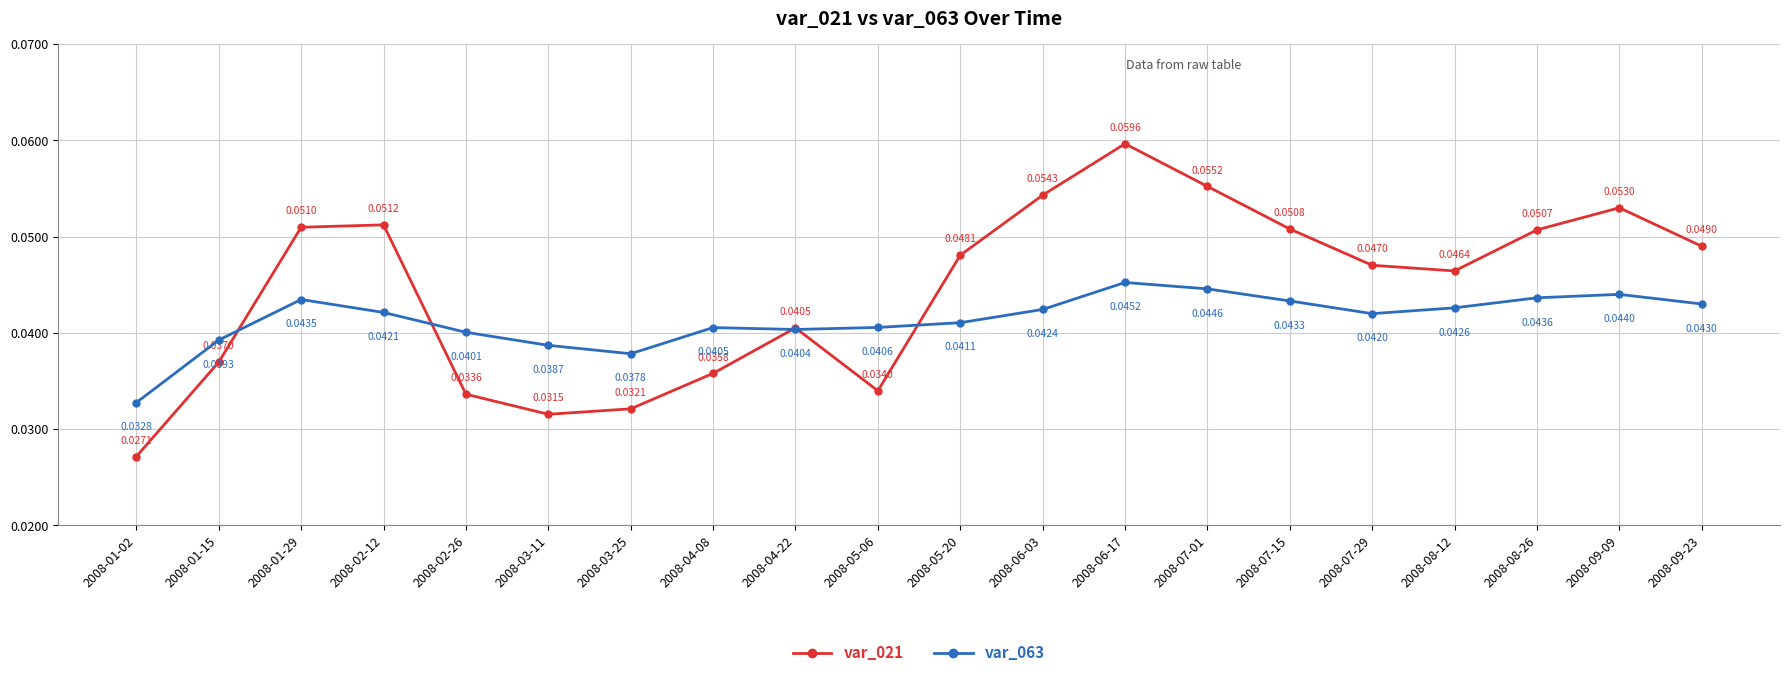

List the labels in order of var_063 value, largest first.

2008-06-17, 2008-07-01, 2008-09-09, 2008-08-26, 2008-01-29, 2008-07-15, 2008-09-23, 2008-08-12, 2008-06-03, 2008-02-12, 2008-07-29, 2008-05-20, 2008-05-06, 2008-04-08, 2008-04-22, 2008-02-26, 2008-01-15, 2008-03-11, 2008-03-25, 2008-01-02